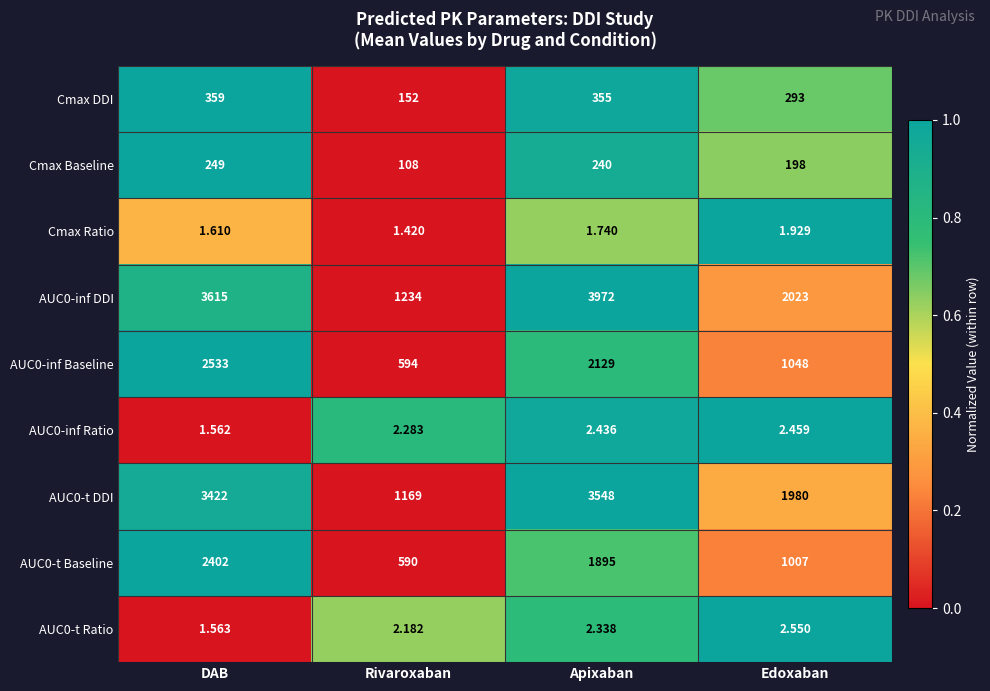

Which category has the highest value across all series?

Apixaban